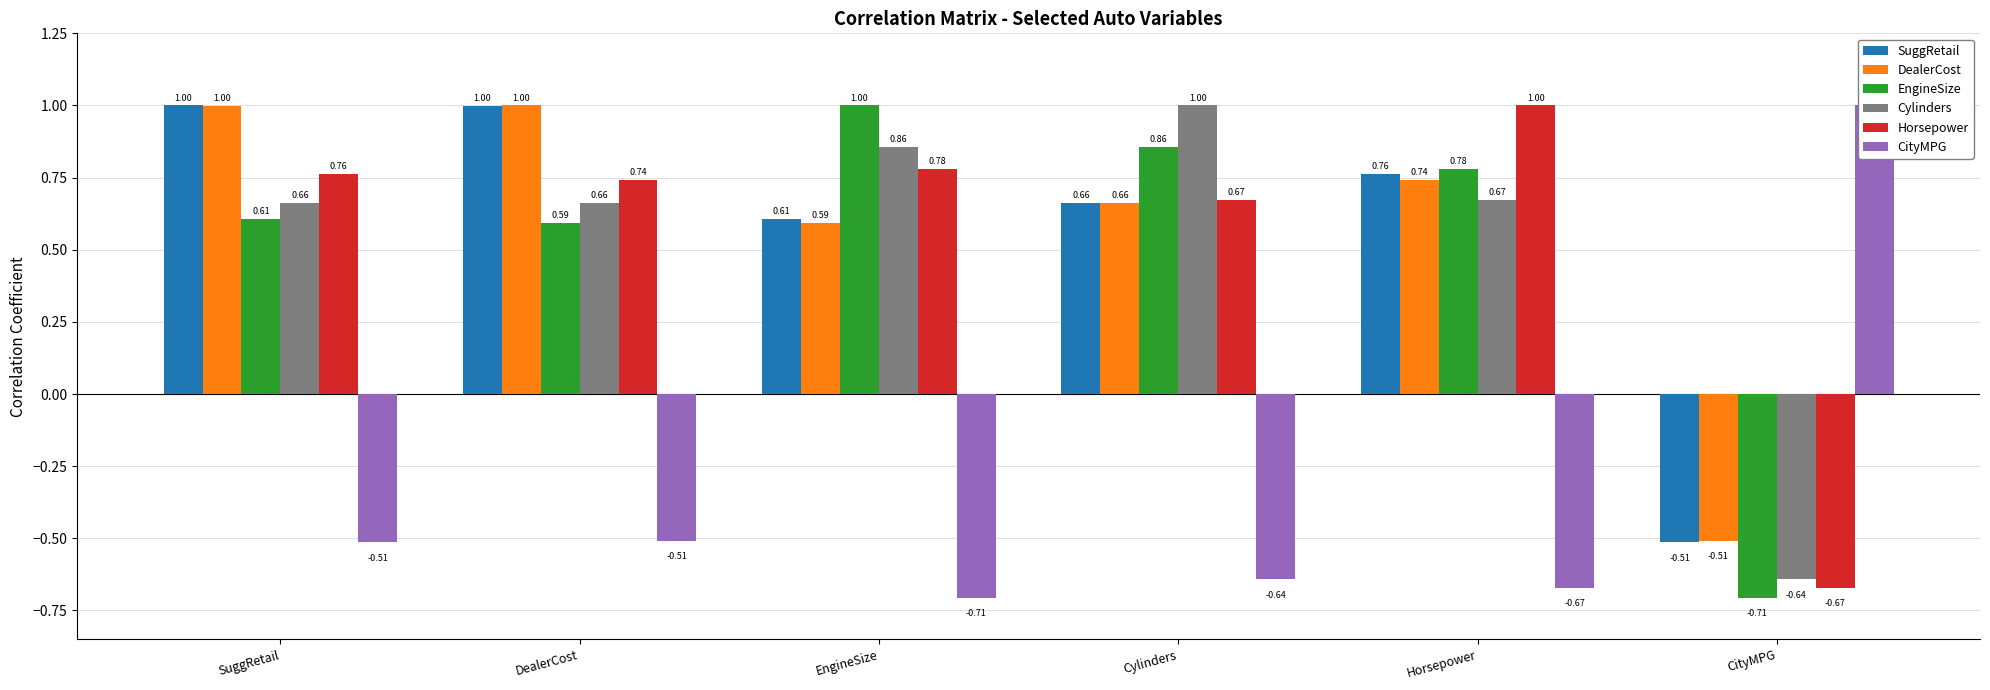

What is the average value of the Cylinders series?

0.5